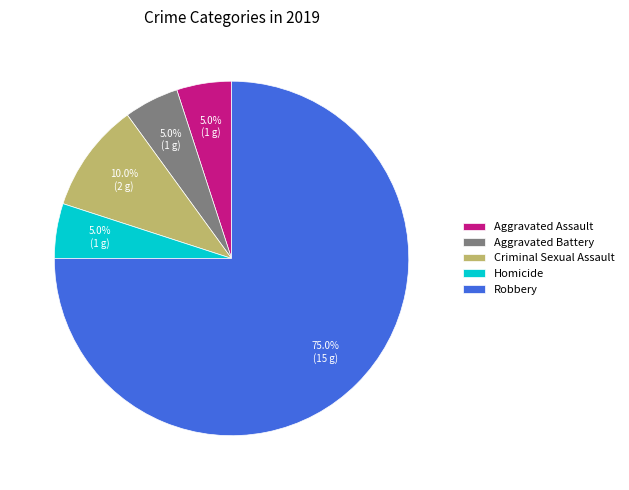

Which has a higher value, Robbery or Aggravated Assault?

Robbery